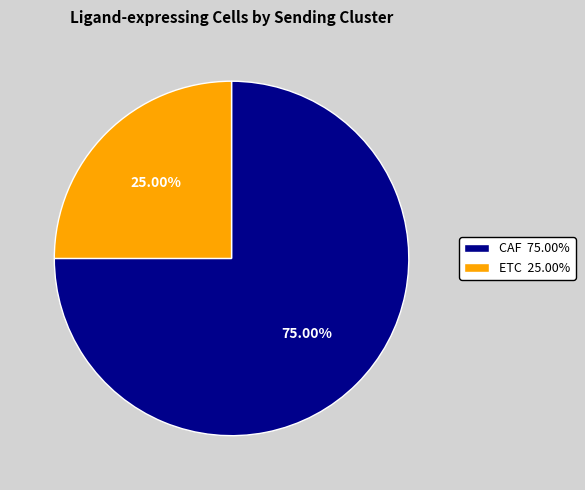

Combined, what portion of the pie is ETC and CAF?

100.0%